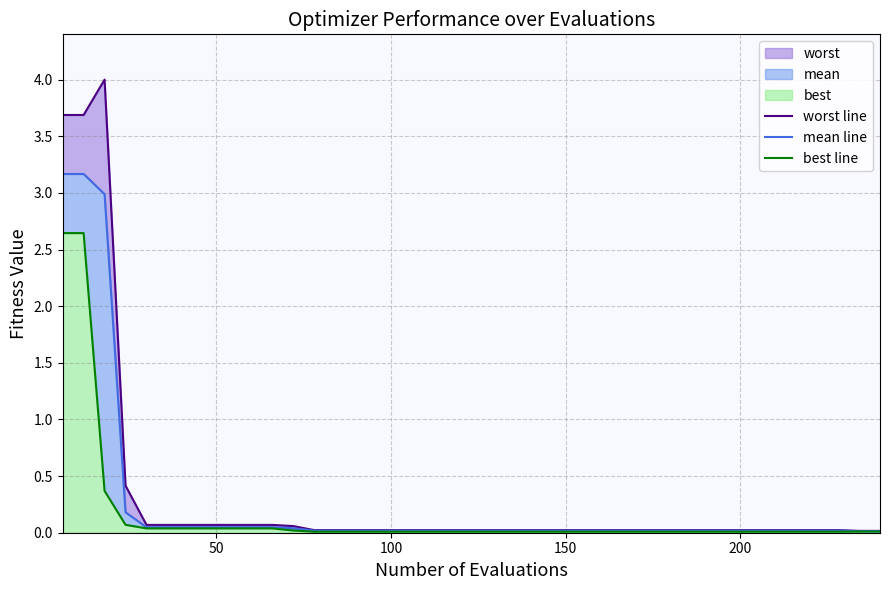

True or false: best line has more than 2 points higher than both neighbors.

False